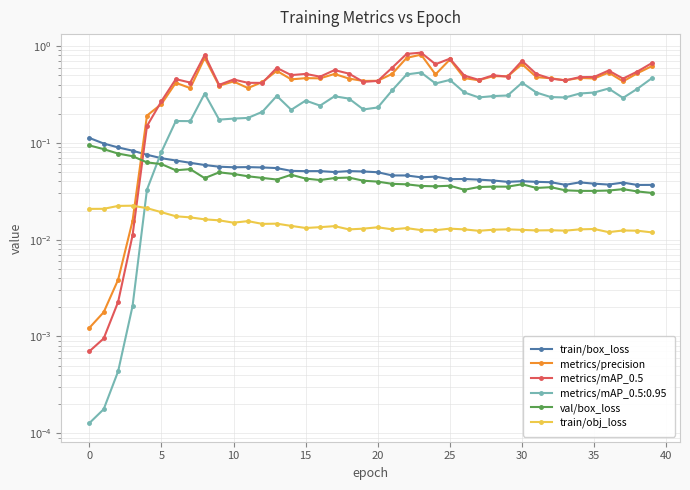

How many categories are shown in the chart?

40